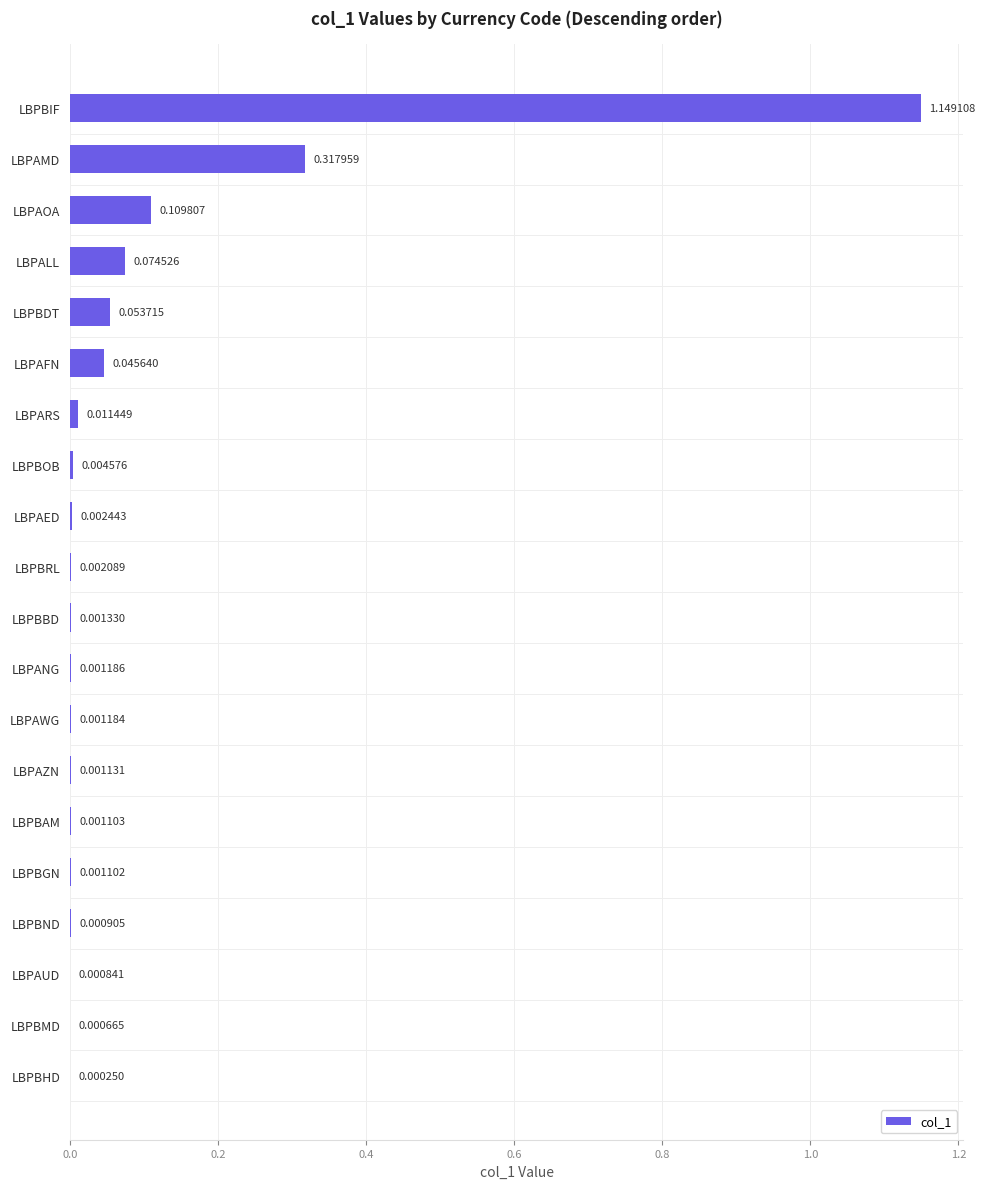

What is the sum of all values?

1.8